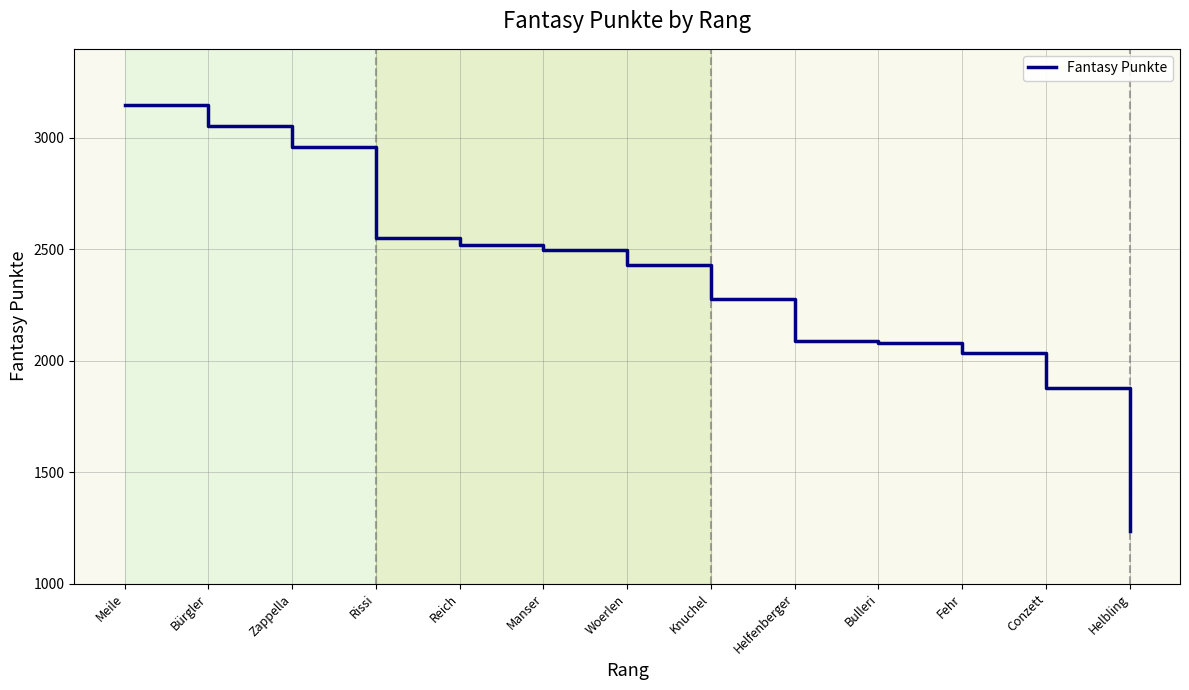

What is the difference between the second highest and second lowest values?

1179